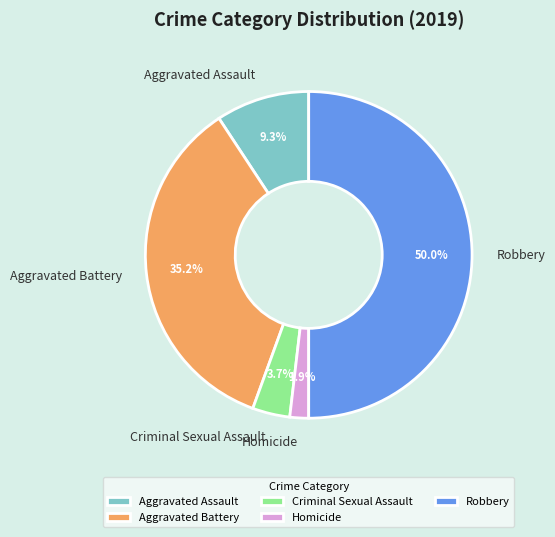

To the nearest percent, what is the difference between the Criminal Sexual Assault and Aggravated Assault slice percentages?

6%